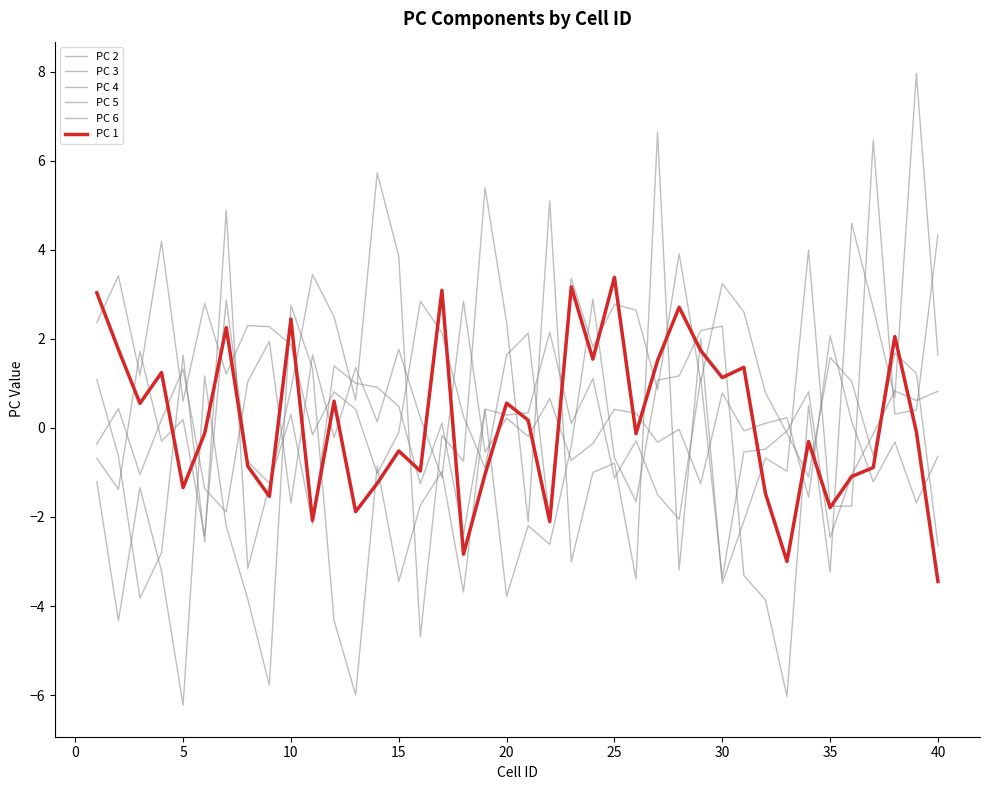

How many values in PC 6 are above zero?

20